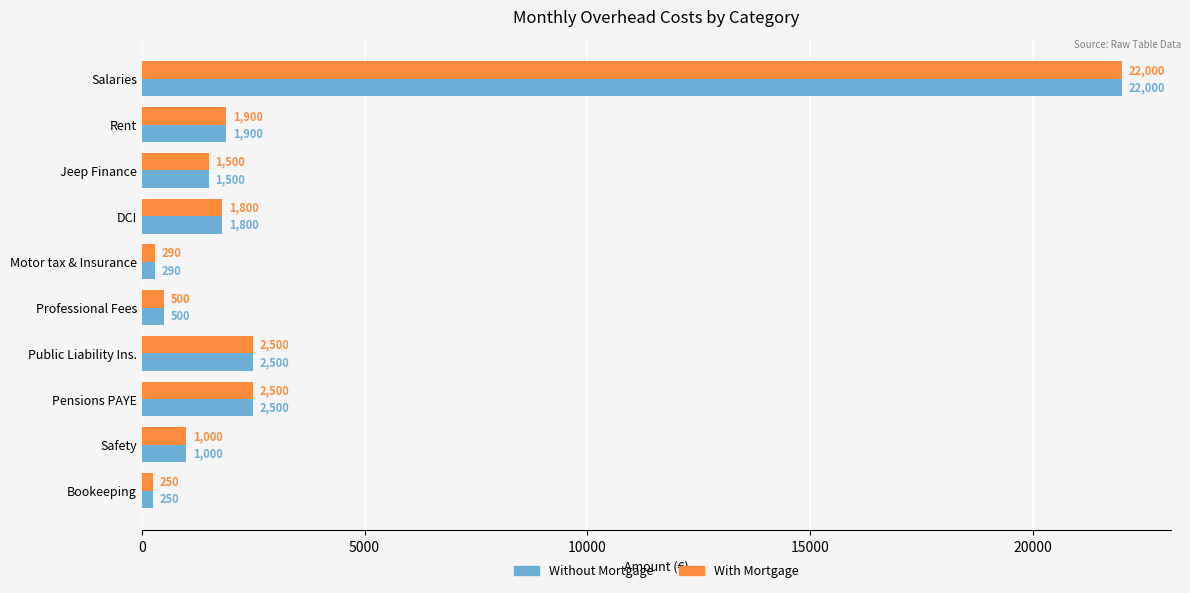

At how many categories does at least one series exceed 1543?

5